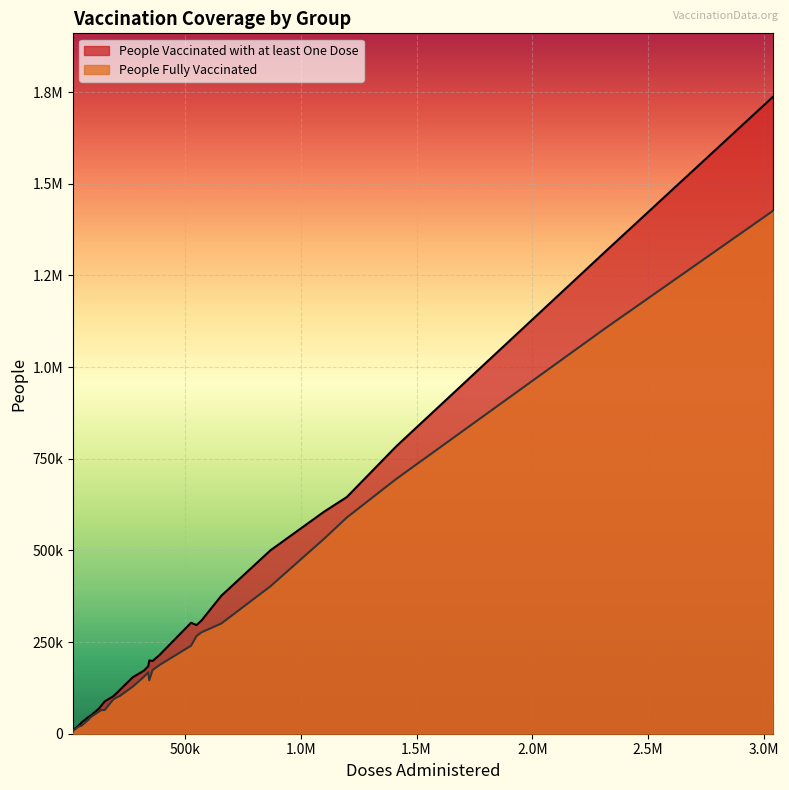

True or false: People Vaccinated with at least One Dose and People Fully Vaccinated intersect in this chart.

False